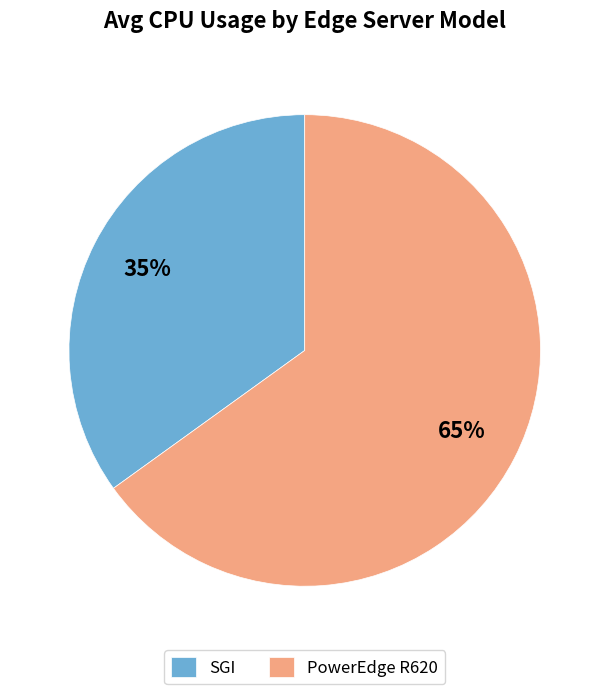

Which category has the biggest portion of the pie?

PowerEdge R620